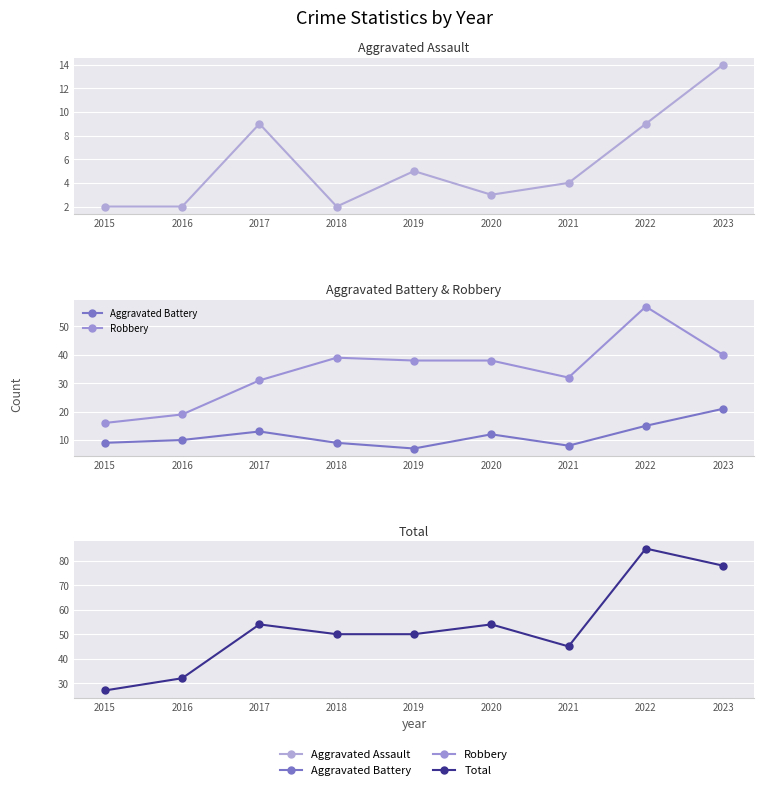

Which series has the largest range (max minus min)?

Total